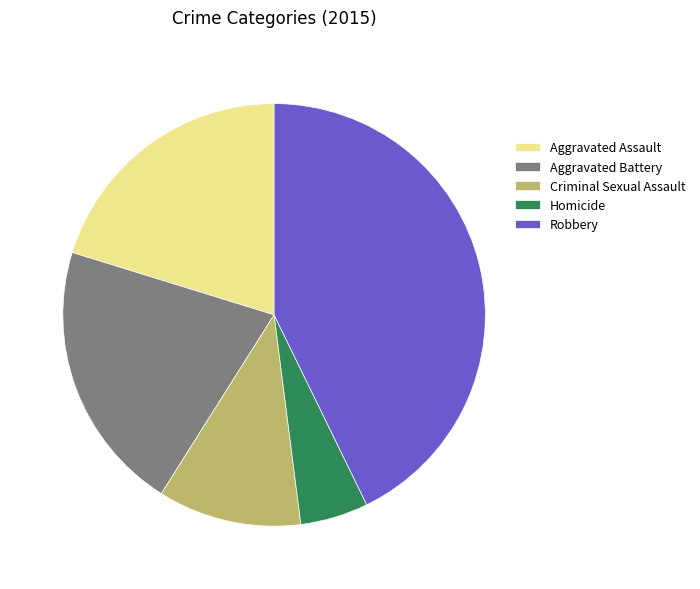

What is the smallest slice in the pie chart?

Homicide